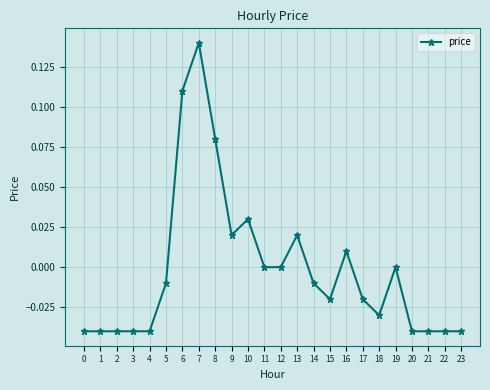

Count the number of data series in this chart.

1